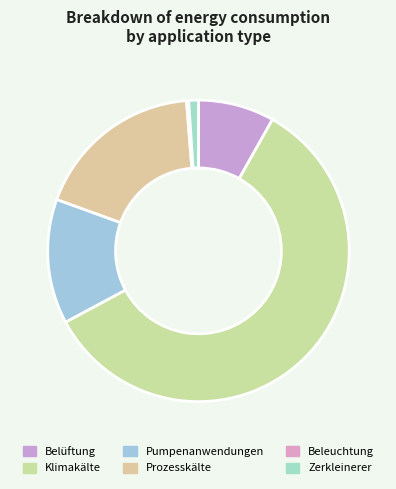

How much of the chart is everything except Beleuchtung?

99.8%